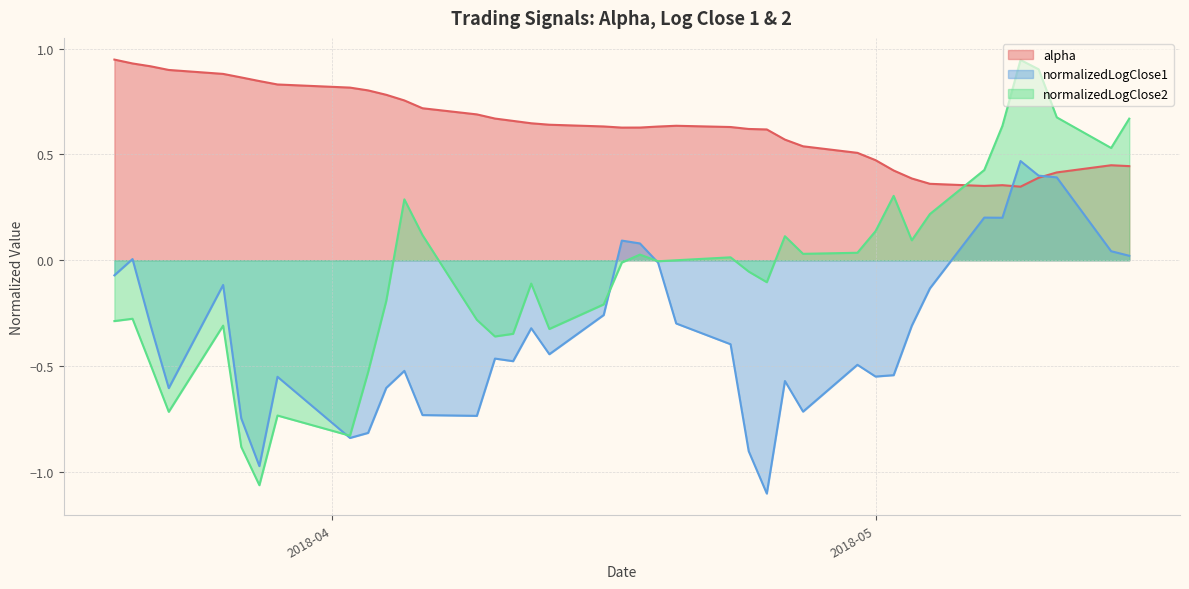

What is the difference between the highest and lowest values at 2018-03-26?

1.2